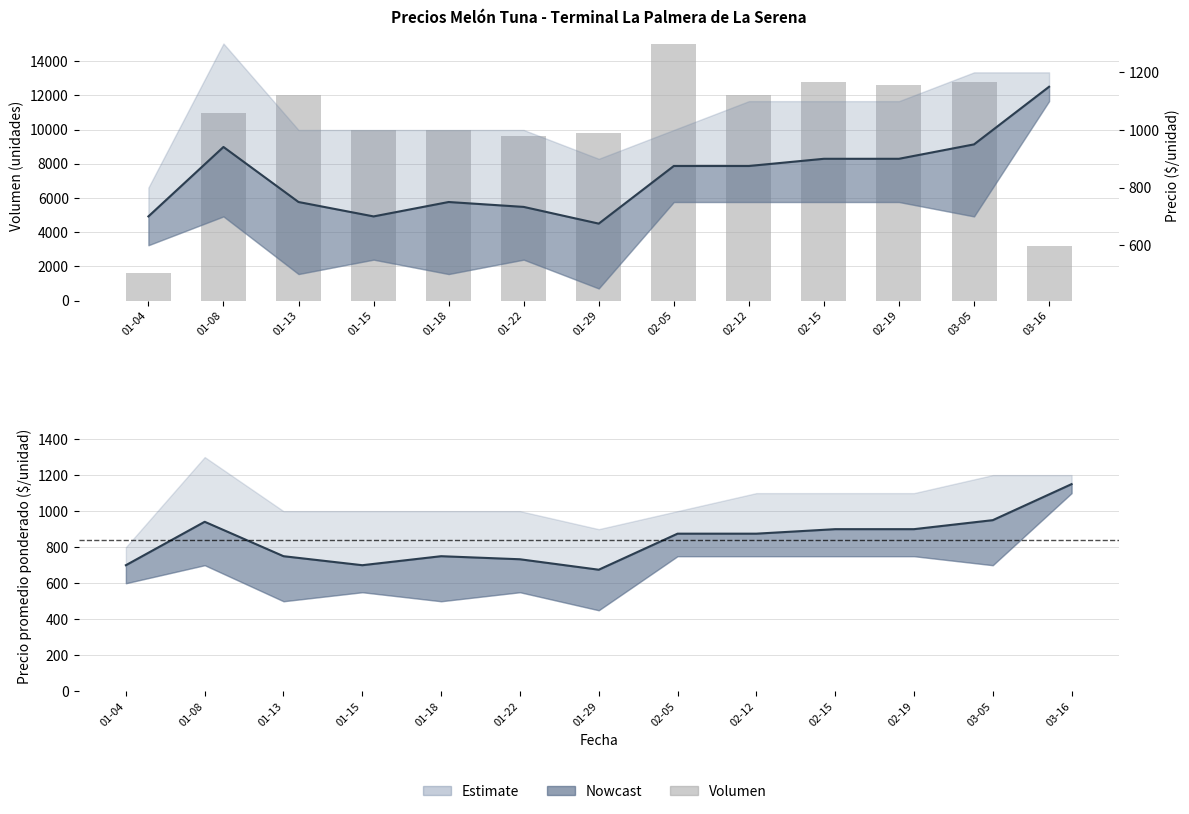

What is the approximate value of Precio promedio ponderado (línea) at 01-13, to the nearest 50?

750